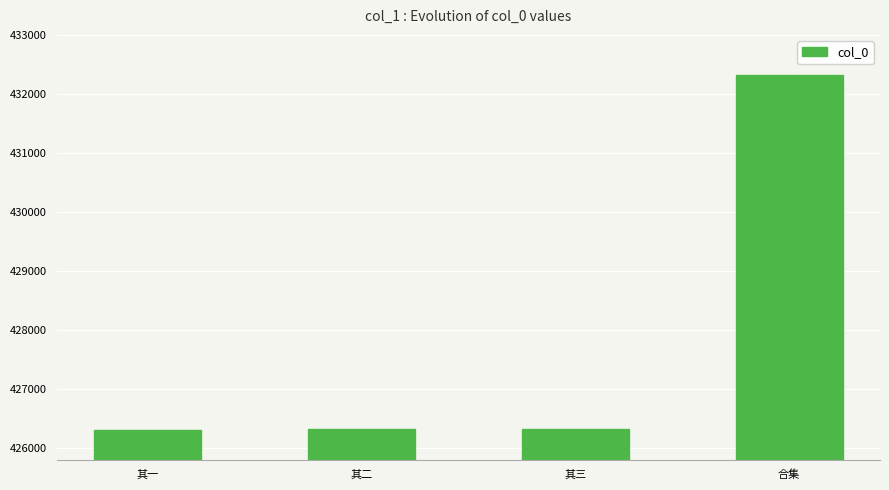

Is it true that the value at 其二 is 135898?

False